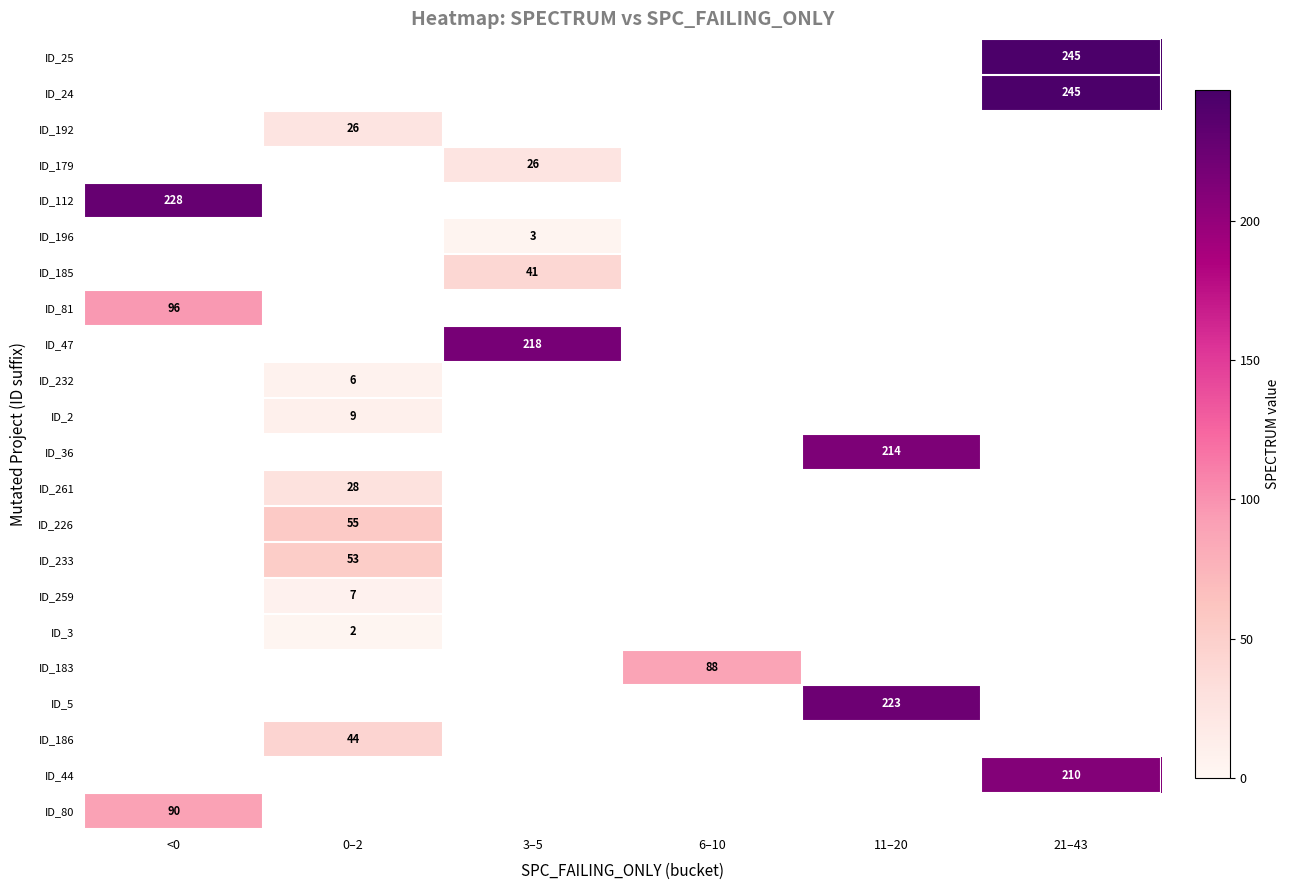

Between <0 and 3–5, which is larger?

3–5